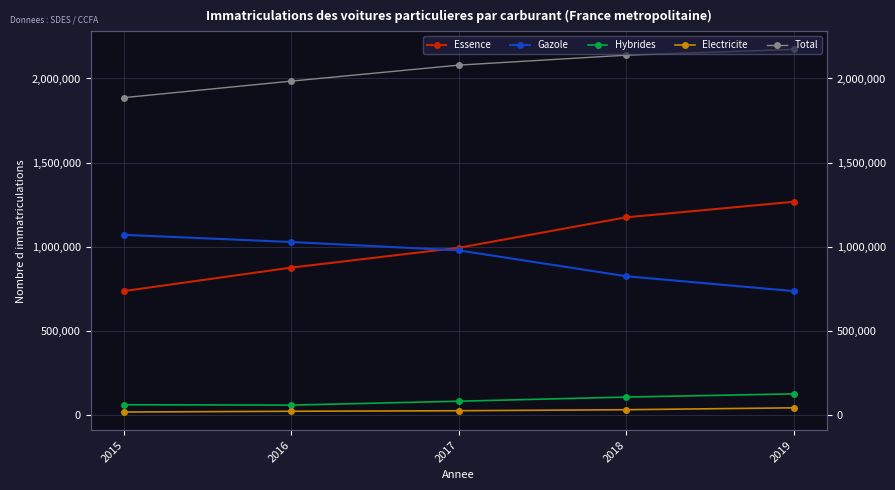

True or false: Gazole has a value of 1350156 at 2017.

False